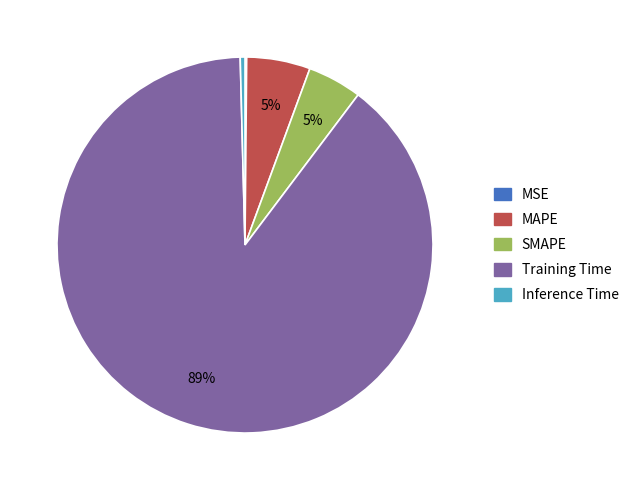

Between Training Time and MAPE, which is larger?

Training Time